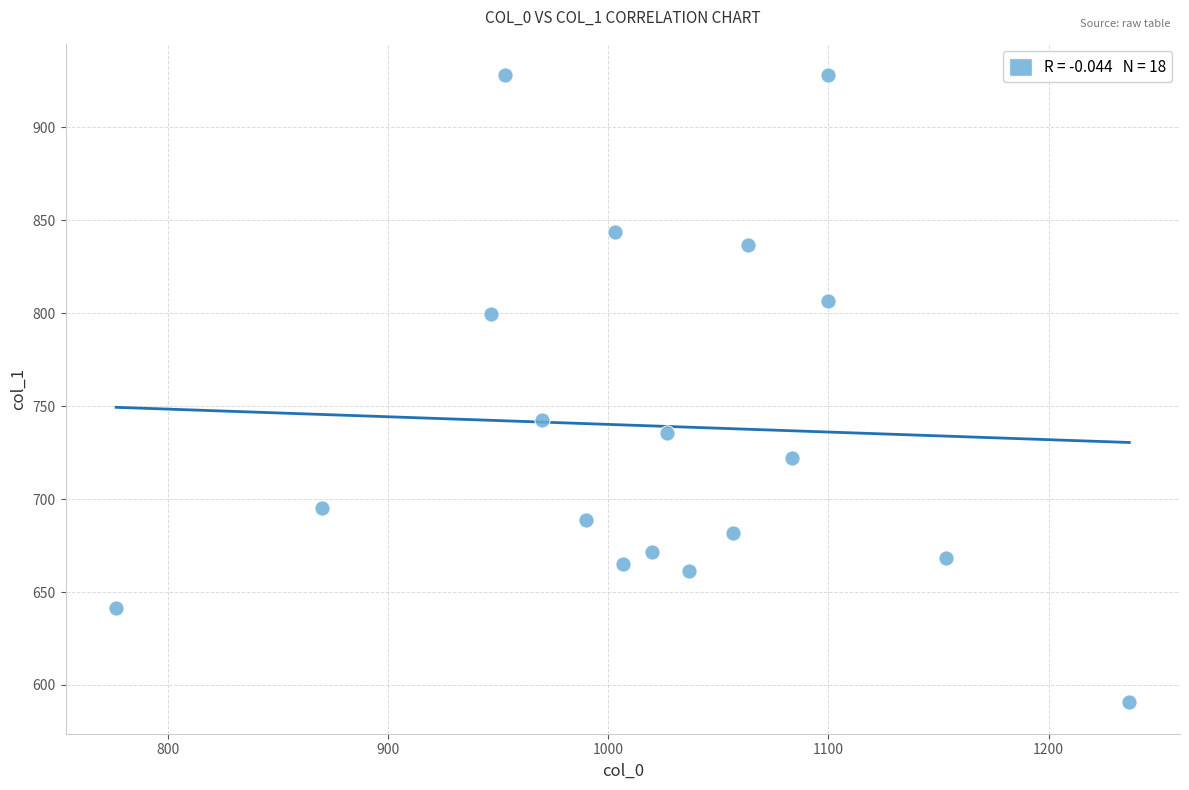

What is the range of Y values (max minus min)?

337.5